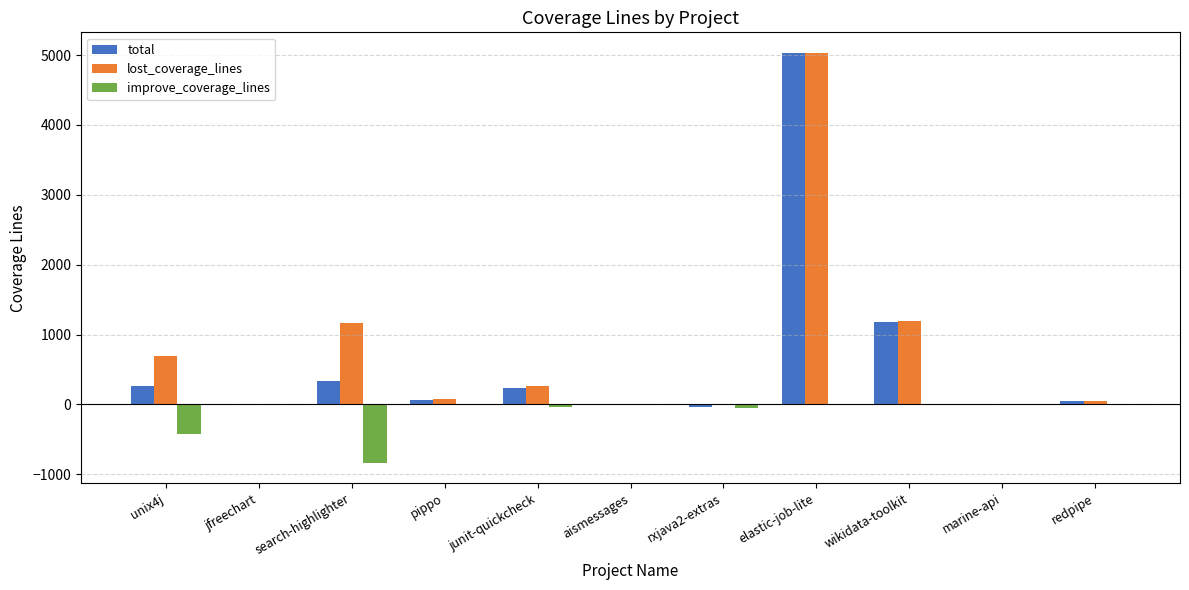

Where is improve_coverage_lines nearest to the value -417?

unix4j